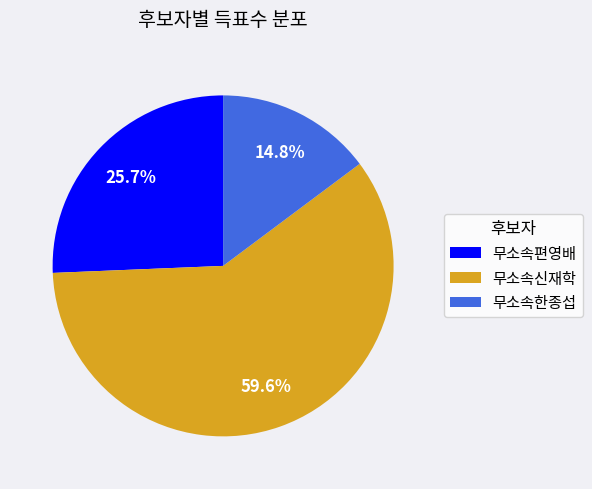

Rank the categories by value from highest to lowest.

무소속신재학, 무소속편영배, 무소속한종섭